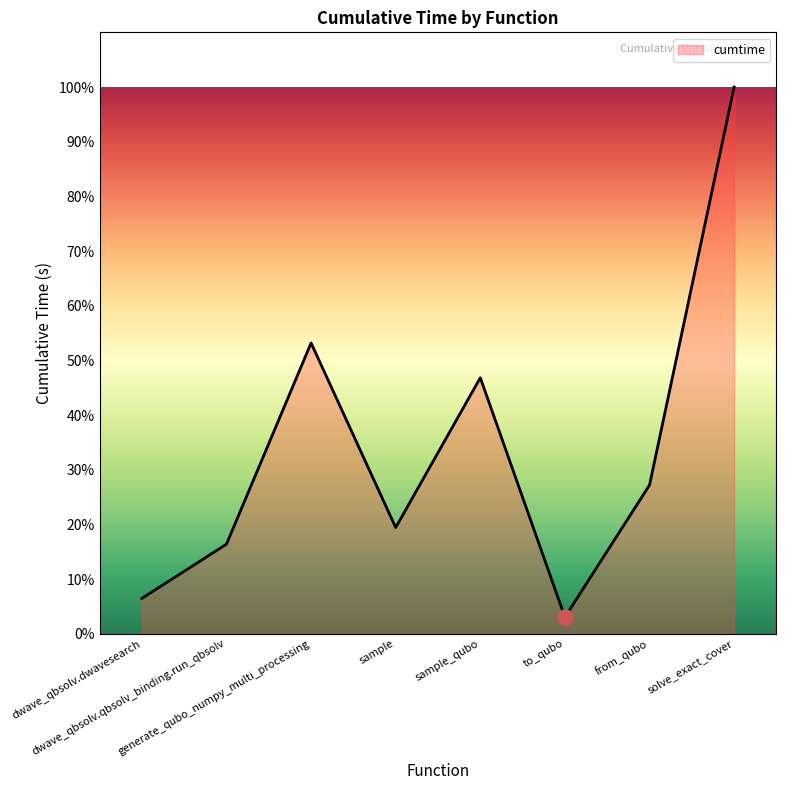

What is the change in value from generate_qubo_numpy_multi_processing to solve_exact_cover?

+46.8